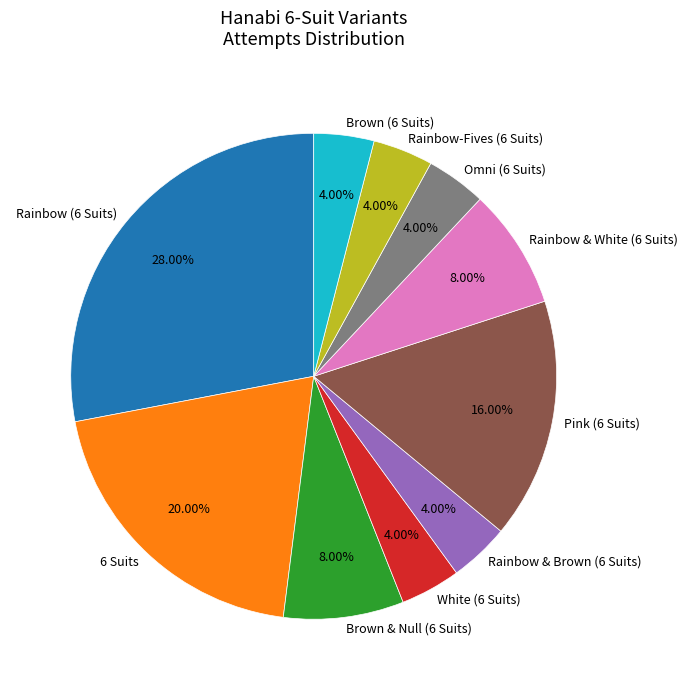

Is Brown (6 Suits) the majority of the pie?

No